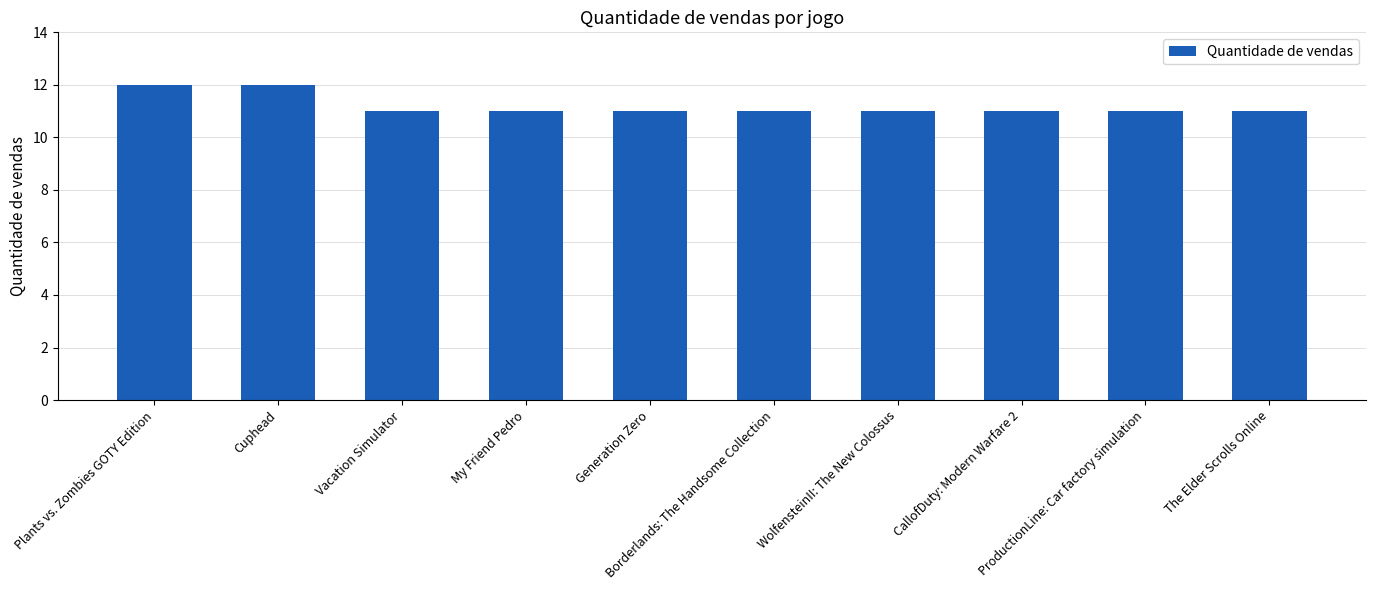

What is the maximum value shown in the chart?

12